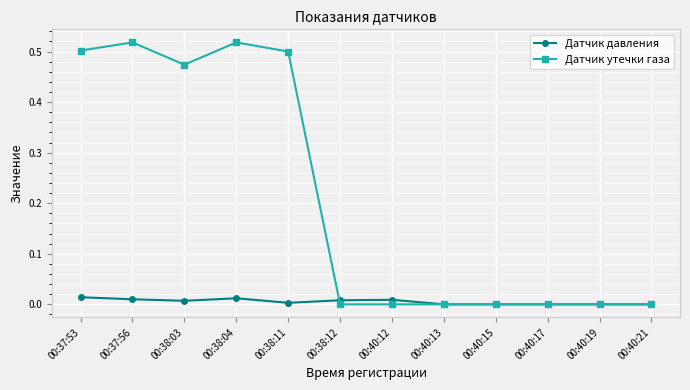

Between which two adjacent categories do Датчик утечки газа and Датчик давления first intersect?

00:38:11 and 00:38:12